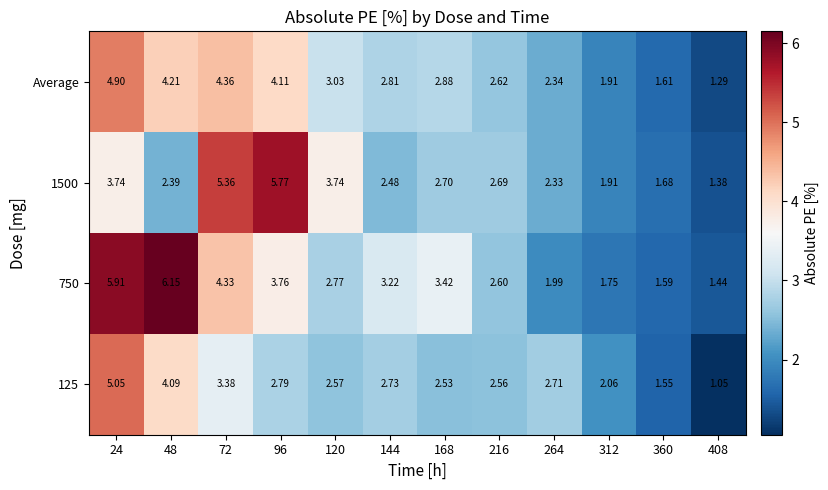

Is the value of 125 at 312 greater than the value of 1500 at 168?

No